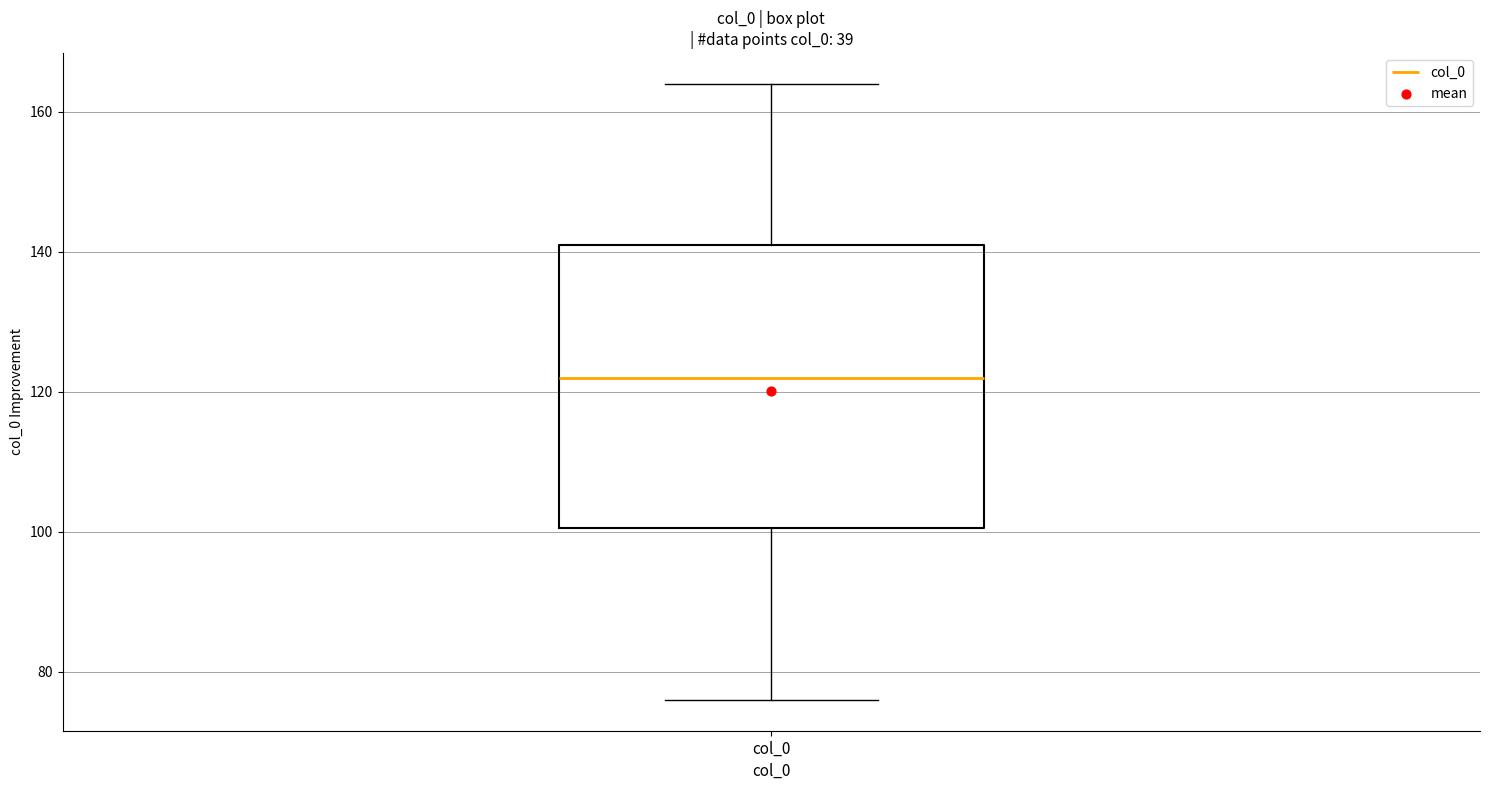

Transcribe this box plot: give where the median line is, the range the box spans, and where the two whiskers end, as read against the y-axis. The values are not printed on the chart, so give them approximately, as read against the axis.

median 122, box 100 to 142, whiskers 76 to 164